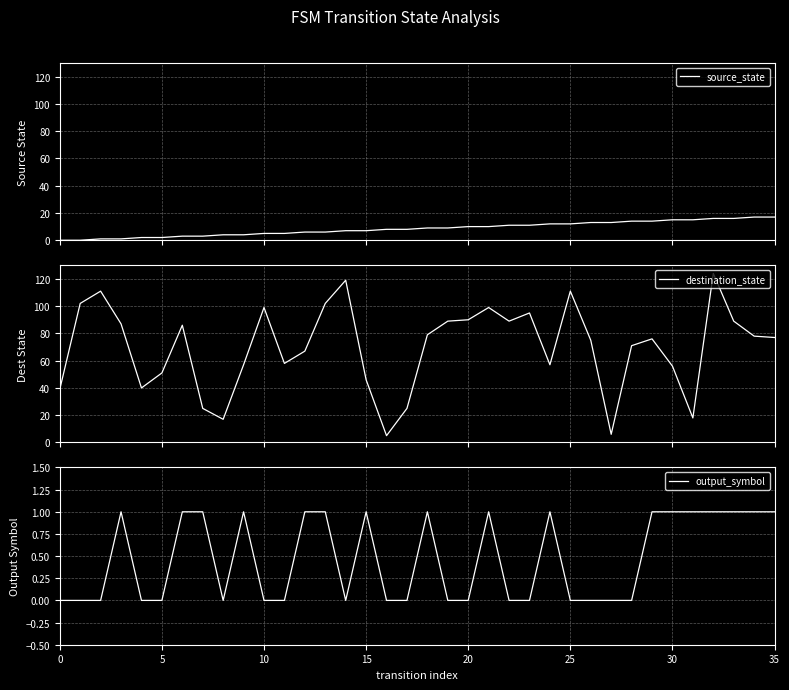

What is the lowest value of the destination_state series?

5